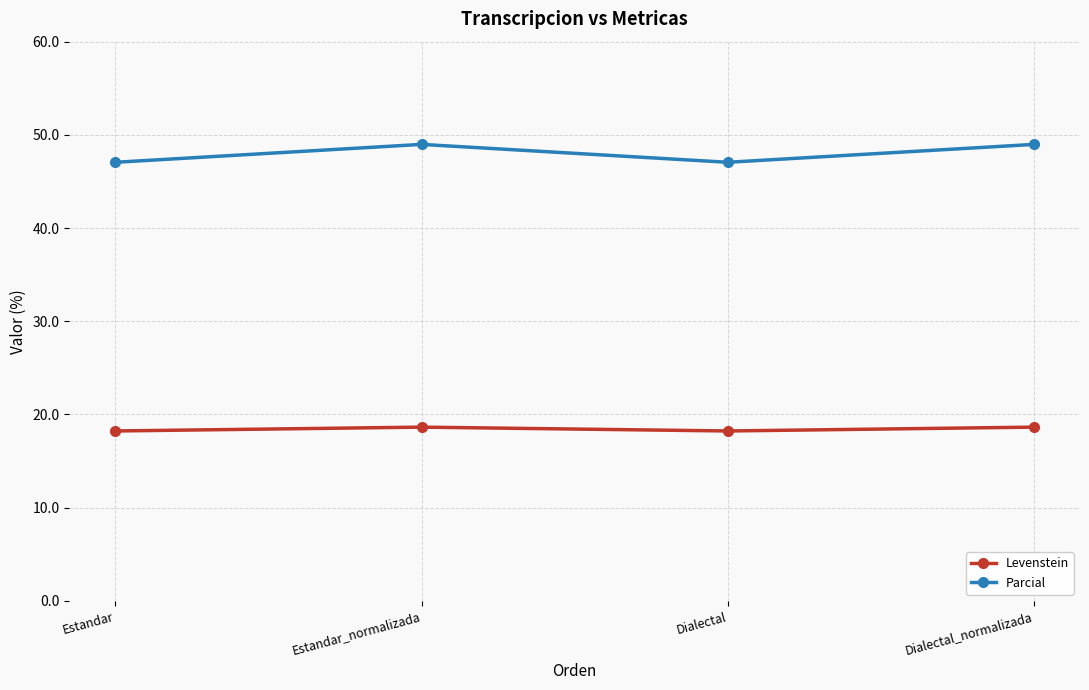

Which series has the widest spread of values?

Parcial